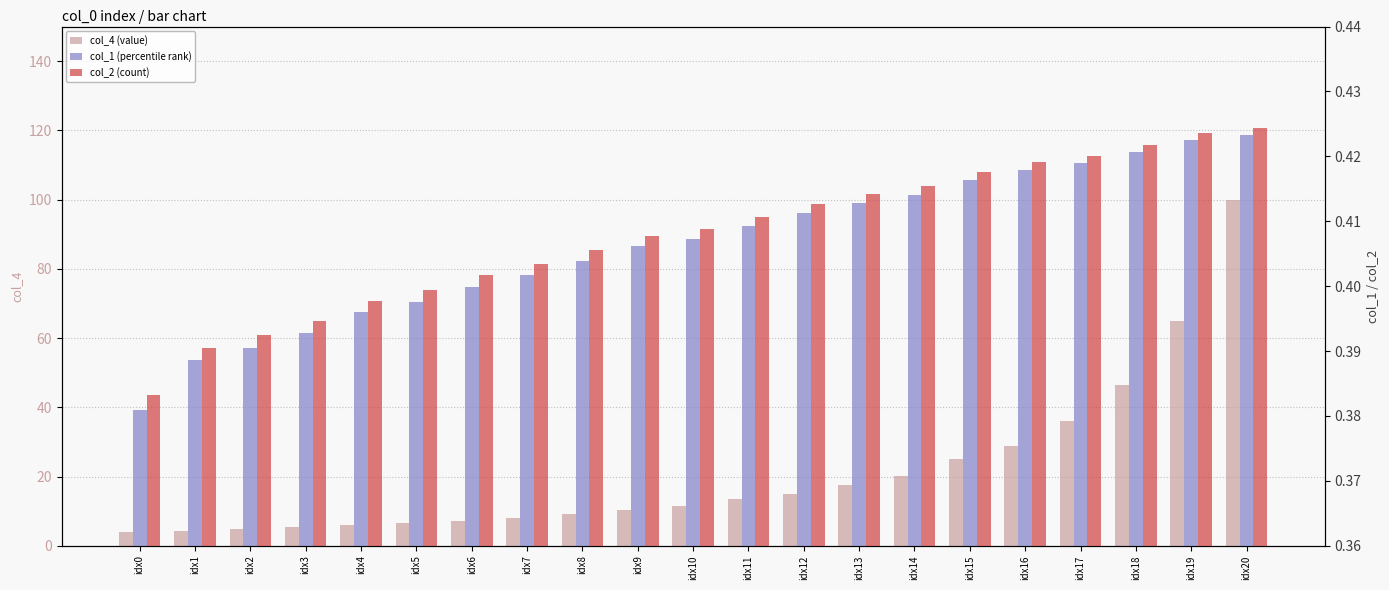

Which category has the lowest value across all series?

idx0